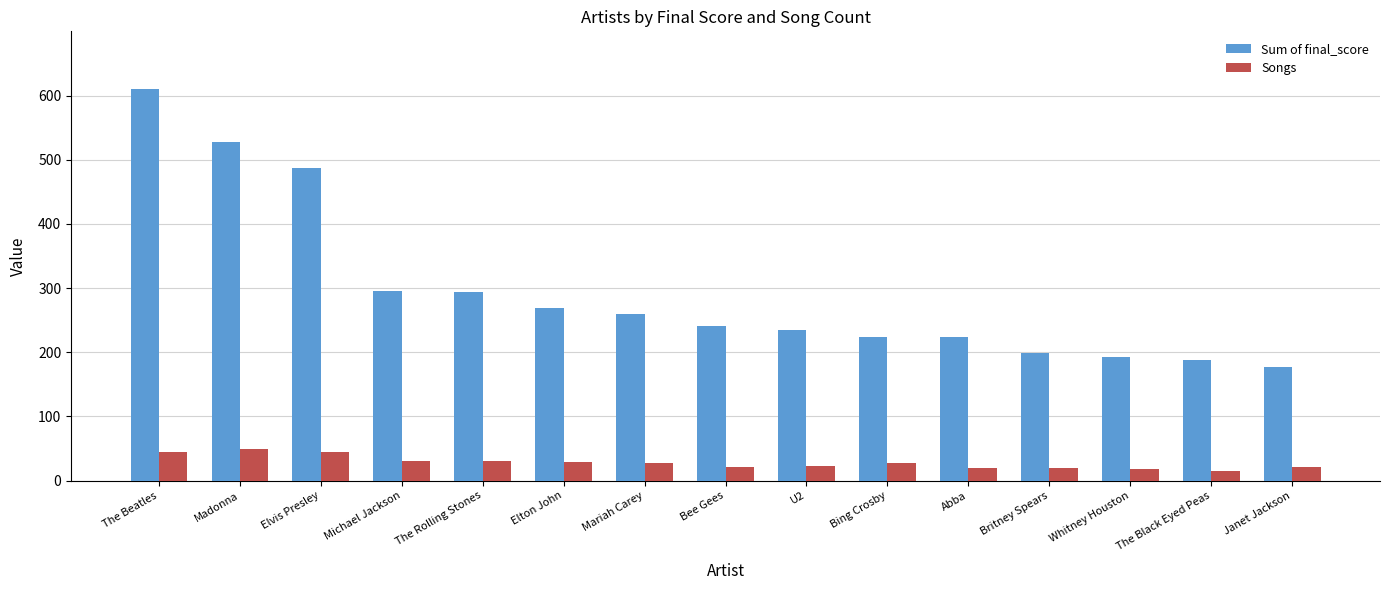

What is the label of the 2nd bar from the right?

The Black Eyed Peas